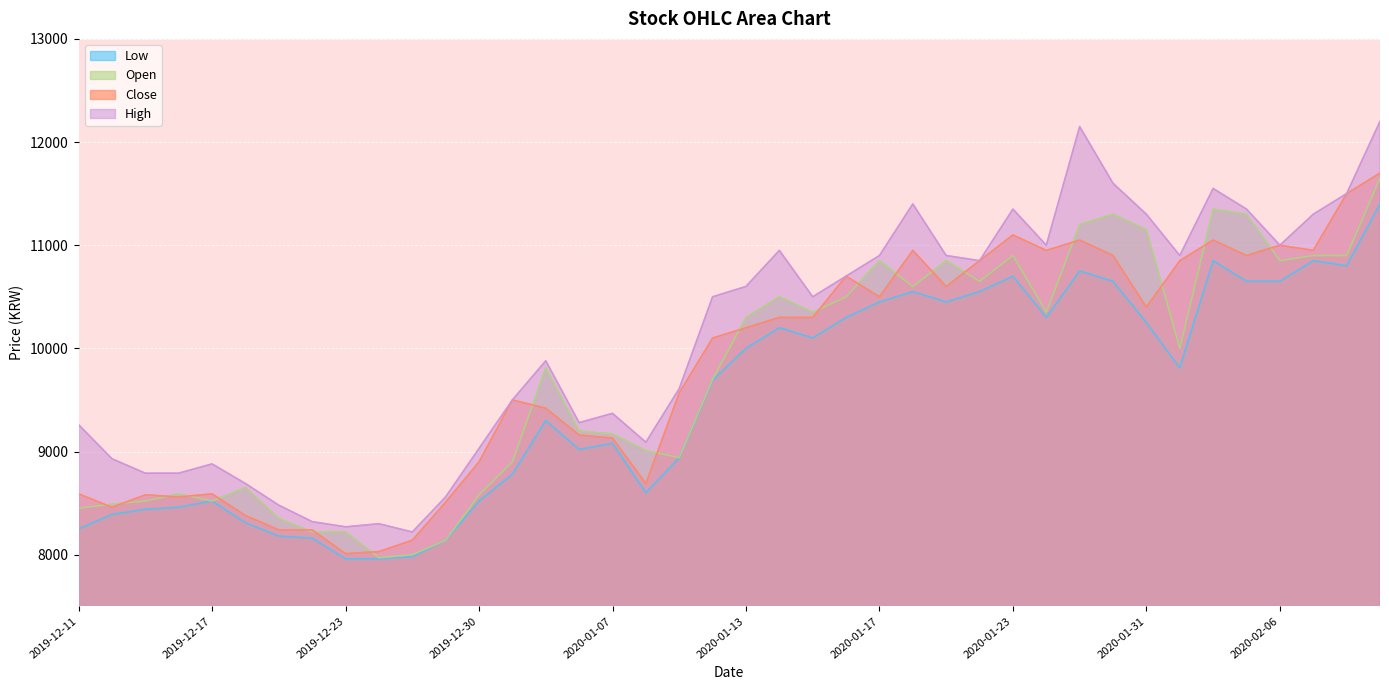

What are all the series names shown in the legend?

Low, Open, Close, High